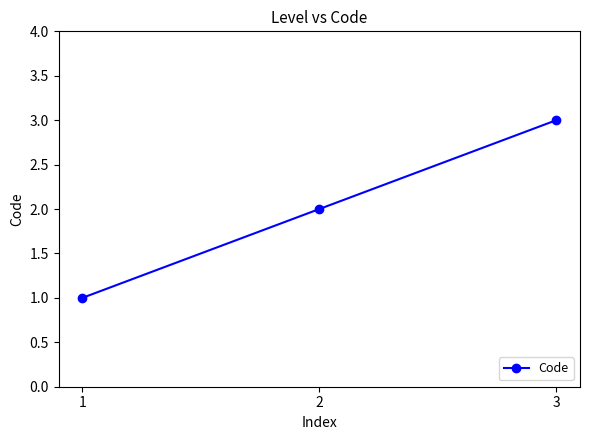

Reading left to right, what are all the values shown in this chart?

1=1	2=2	3=3